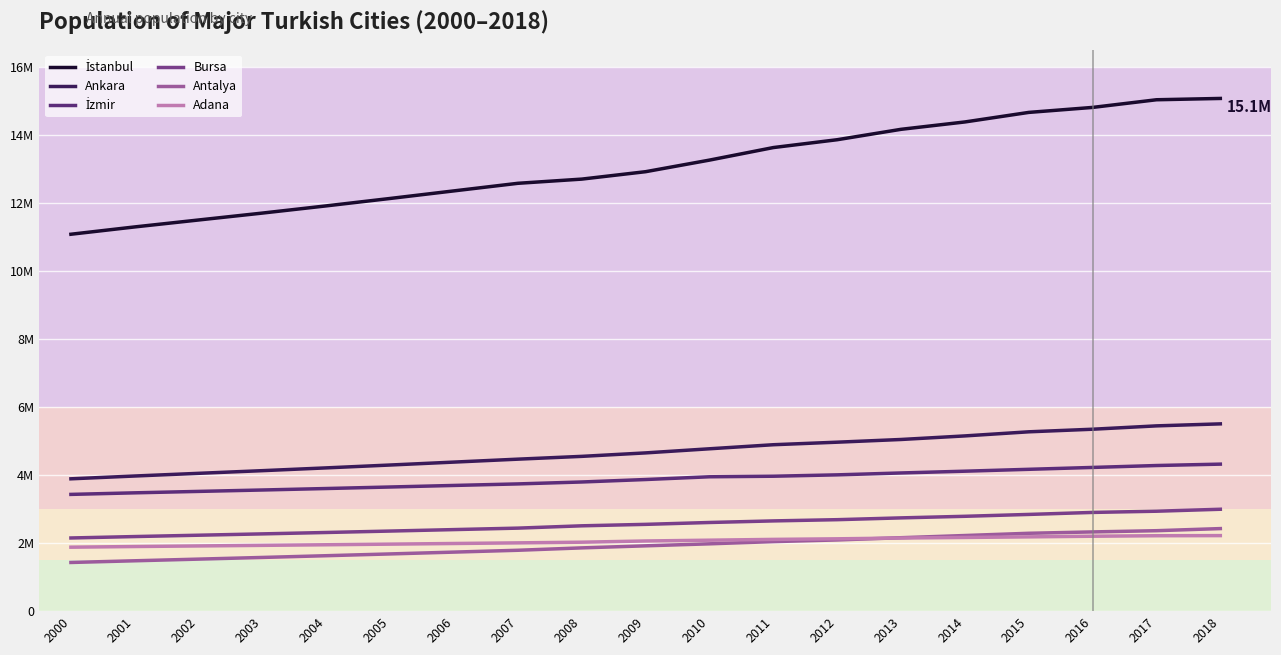

True or false: Bursa and Adana intersect in this chart.

False